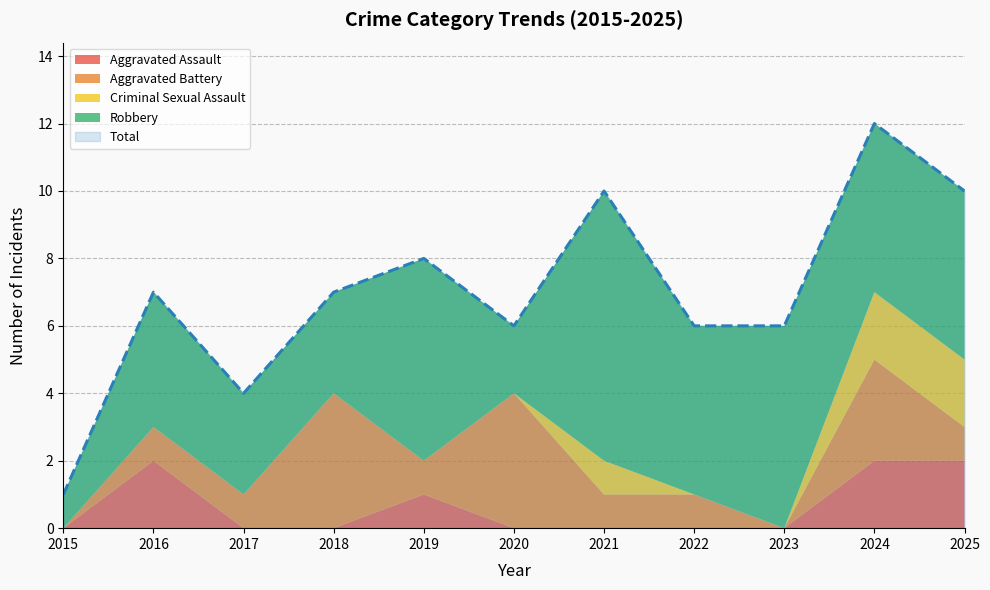

Reading left to right, extract all data points from this chart.

Aggravated Assault: 0	2	0	0	1	0	0	0	0	2	2
Aggravated Battery: 0	1	1	4	1	4	1	1	0	3	1
Criminal Sexual Assault: 0	0	0	0	0	0	1	0	0	2	2
Robbery: 1	4	3	3	6	2	8	5	6	5	5
Total: 1	7	4	7	8	6	10	6	6	12	10